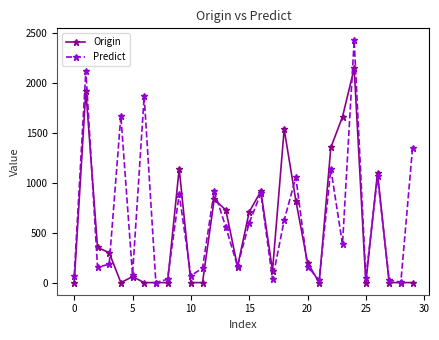

Rank the series by their maximum value, from highest to lowest.

Predict, Origin